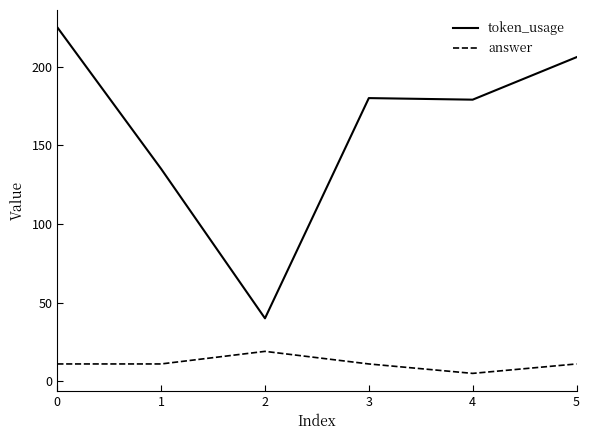

What is the difference between the maximum and minimum values in the answer series?

14